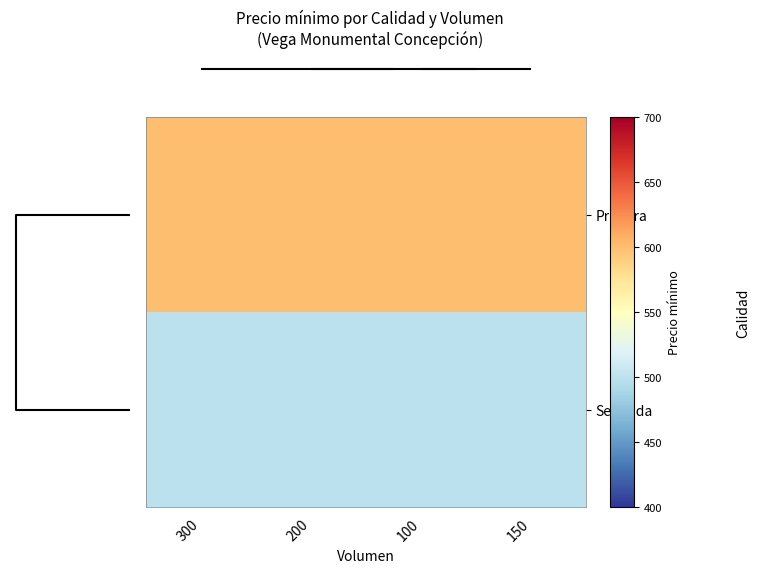

Rank the series by their maximum value, from highest to lowest.

Primera, Segunda